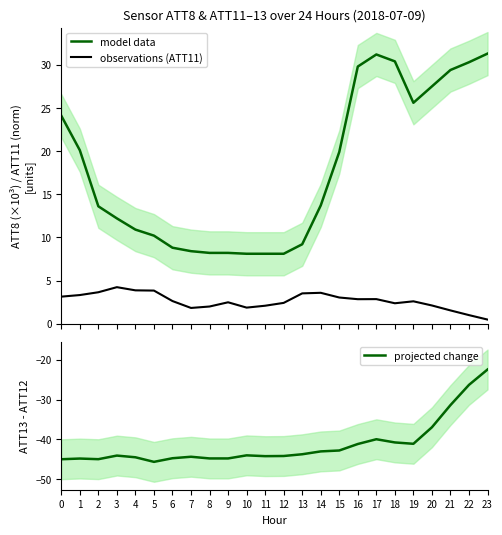

True or false: model data and observations (ATT11) intersect in this chart.

False